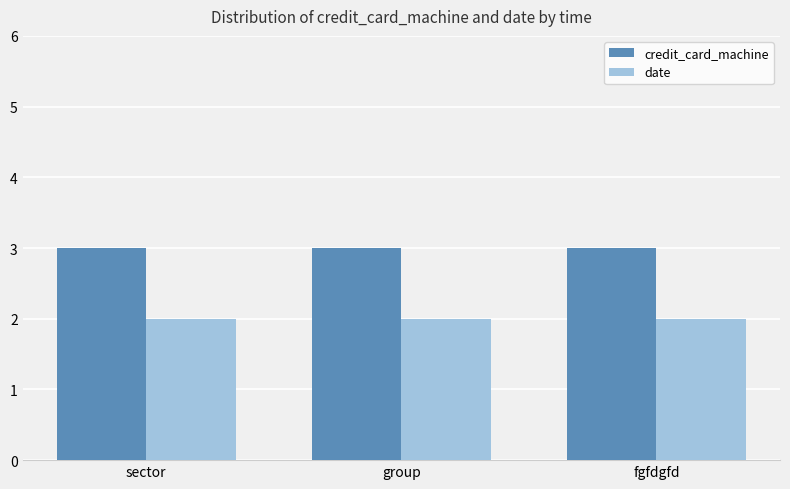

What is the minimum value shown in the chart?

2